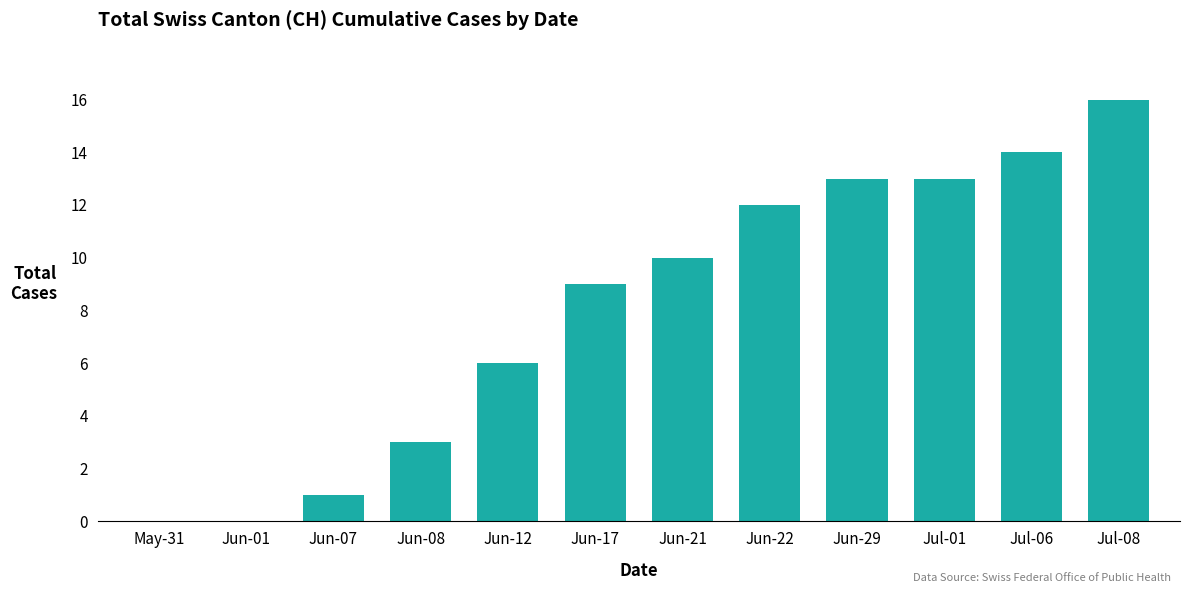

True or false: the data shows 1 at Jun-07.

True